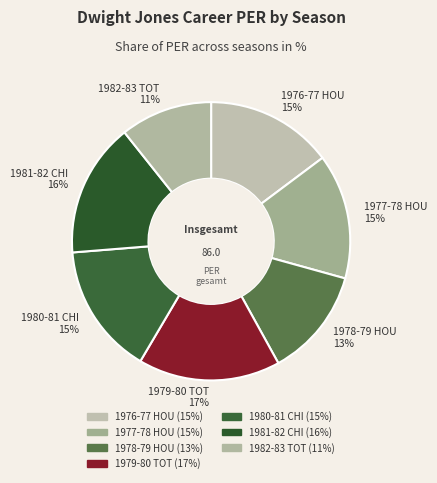

True or false: 1982-83 TOT accounts for 11% of the total.

True